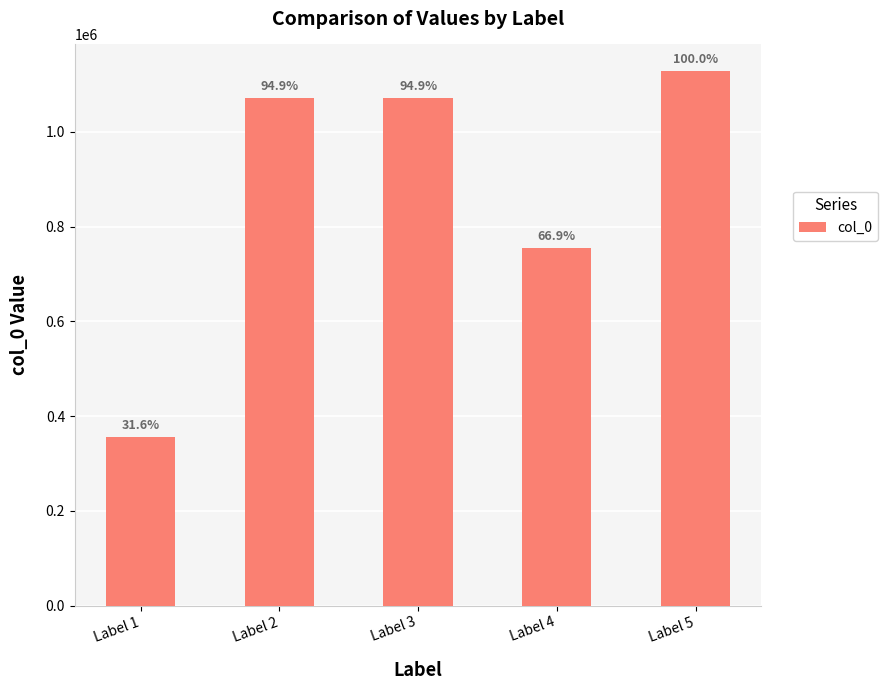

Rank the categories by value from highest to lowest.

Label 5, Label 3, Label 2, Label 4, Label 1